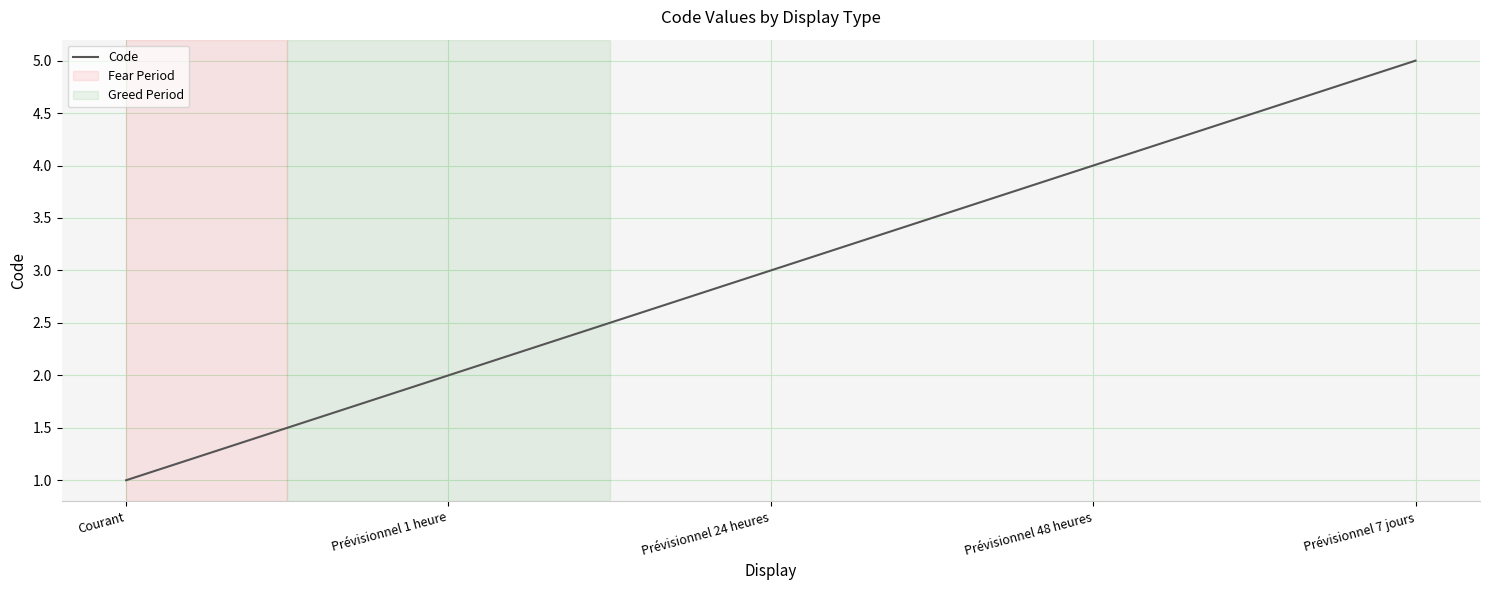

Read the value at Prévisionnel 48 heures.

4